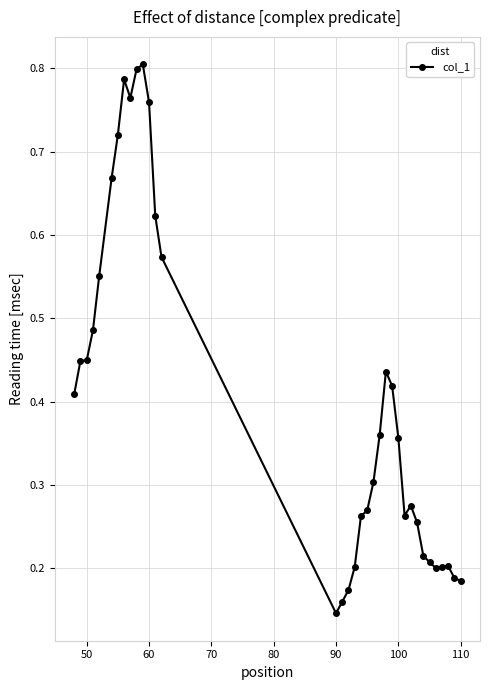

What is the sum of all values?

14.1